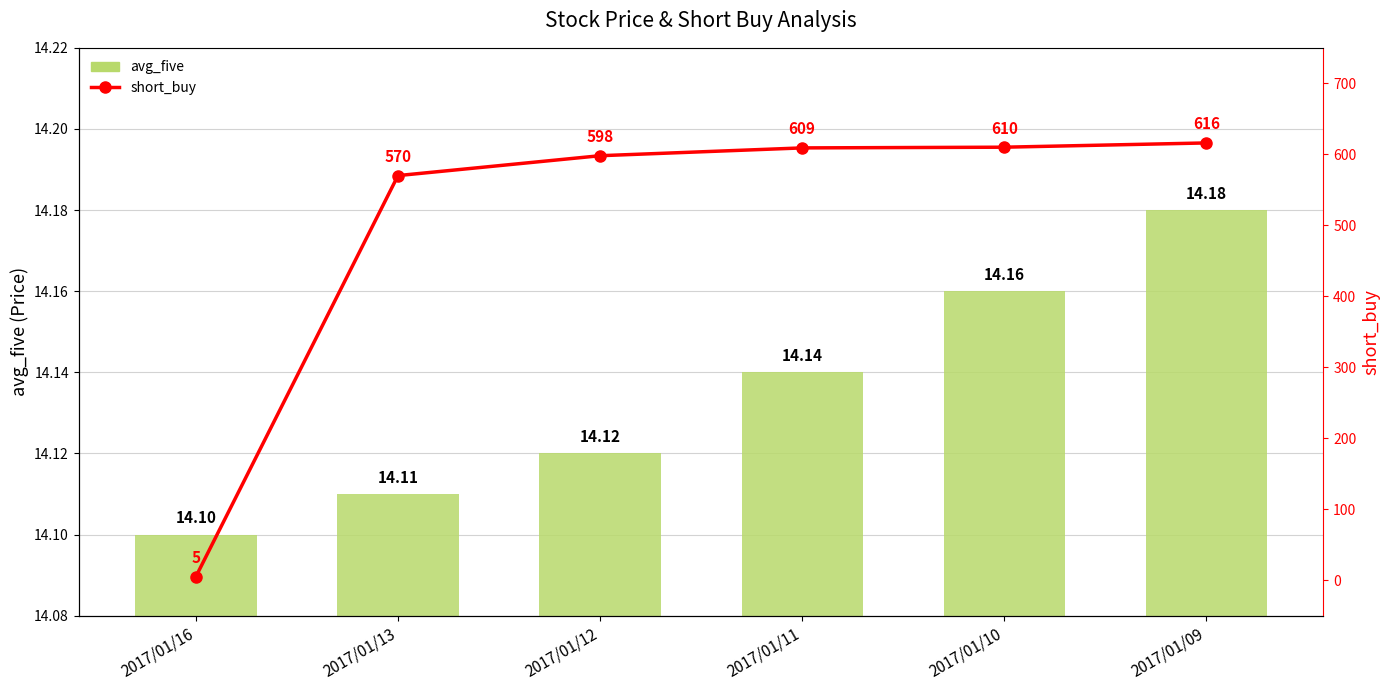

Is the value of short_buy at 2017/01/13 greater than the value of avg_five at 2017/01/12?

Yes